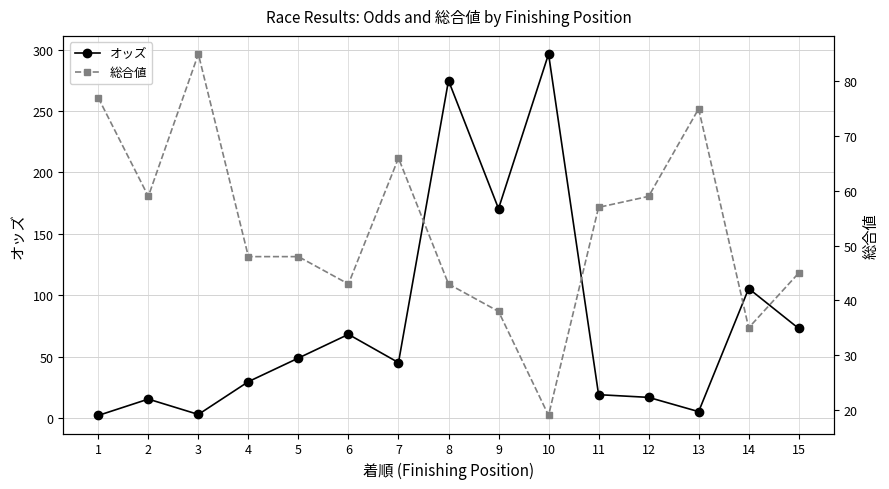

Is it true that 総合値 equals 75.0 at 13?

True